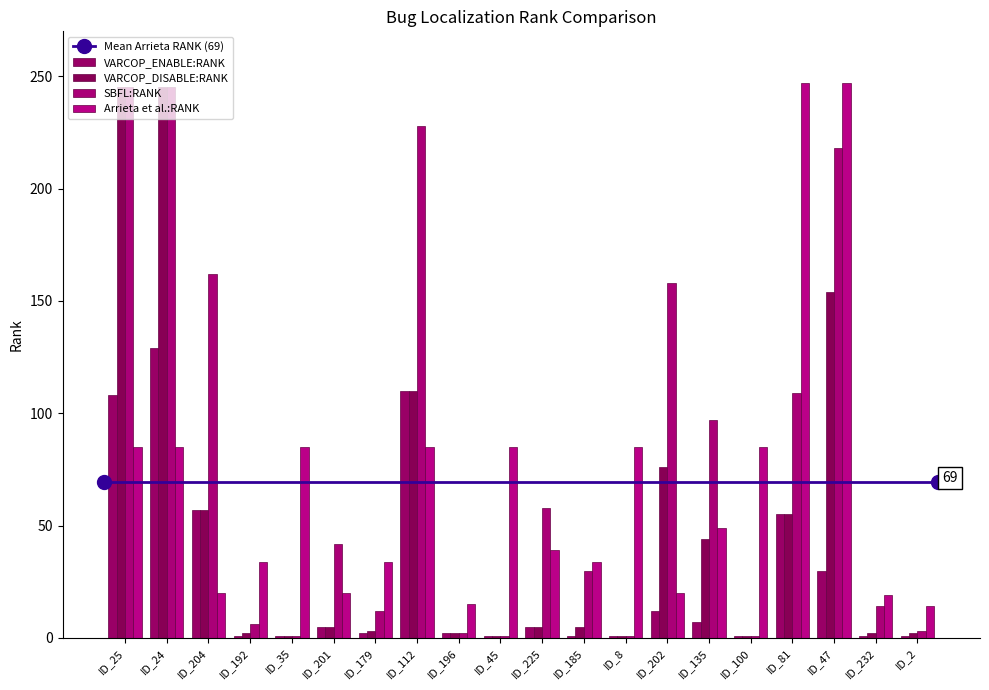

True or false: VARCOP_ENABLE:RANK has a value of 129 at ID_24.

True